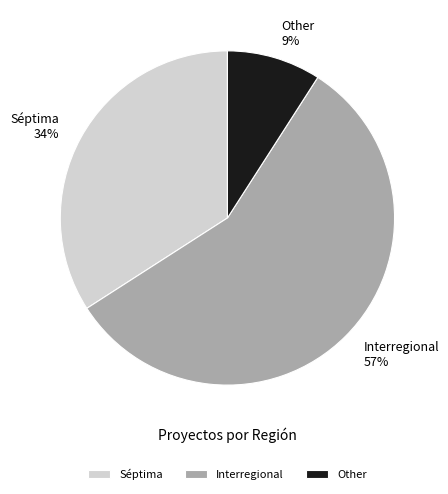

To the nearest percent, what is the combined percentage of Other and Séptima?

43%